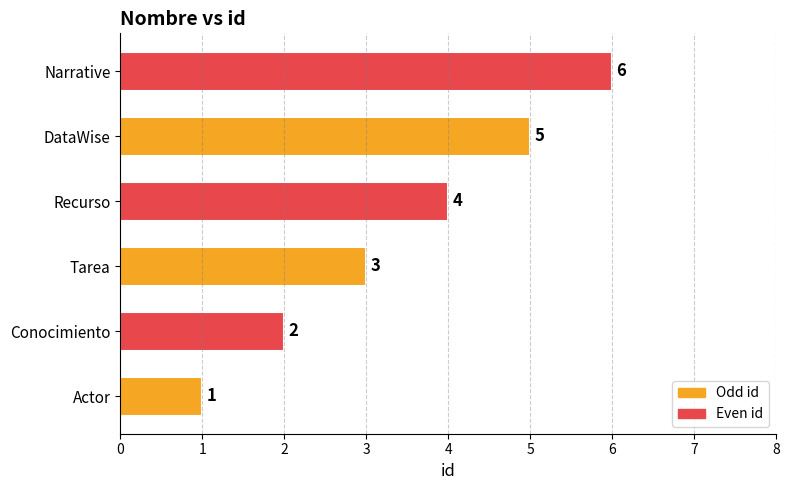

What is the ratio of the value at Conocimiento to the value at DataWise?

0.4